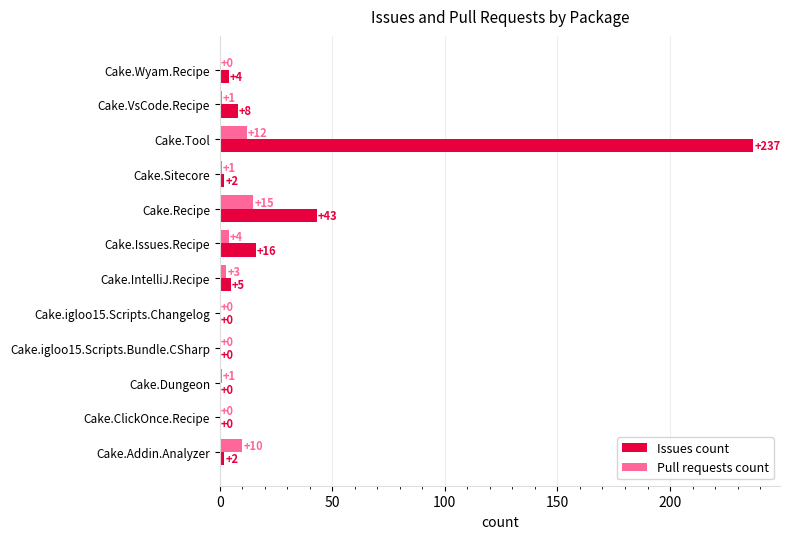

Which series has the largest total across all categories?

Issues count